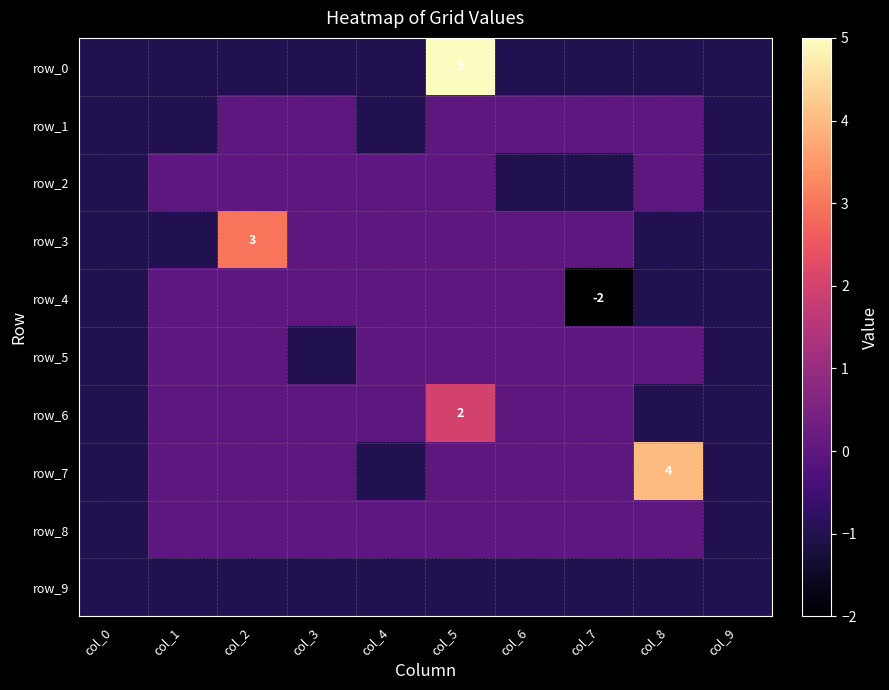

True or false: row_7 has a value of -1 at col_0.

True